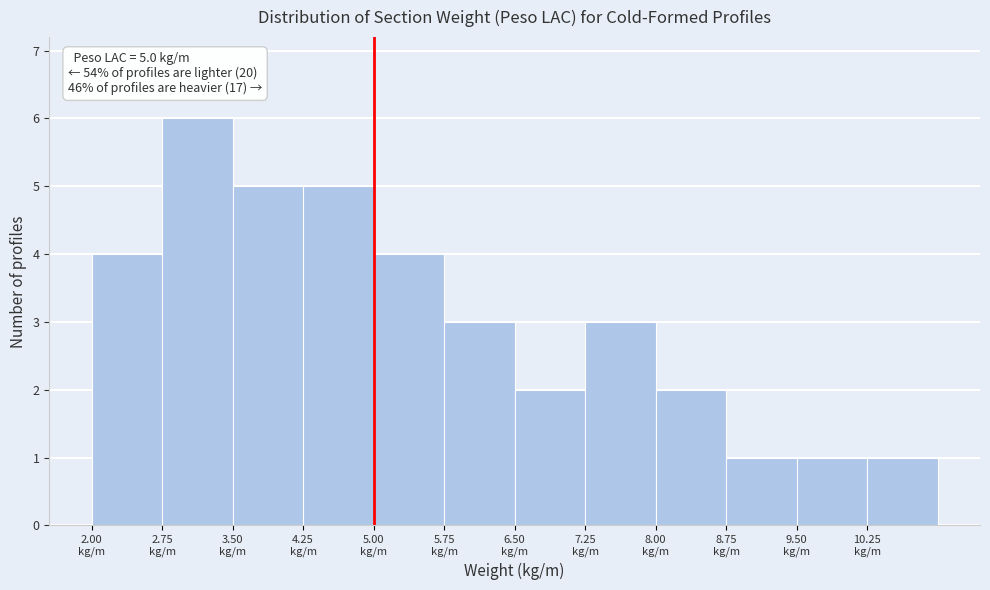

Over which range of the x-axis is the bar tallest?

2.75 to 3.50